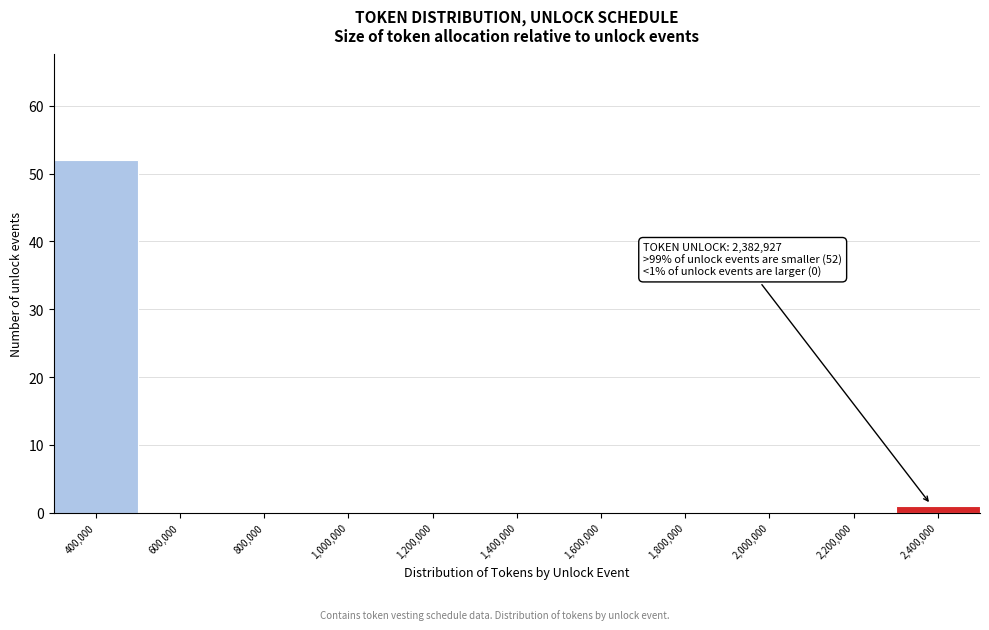

Which range on the x-axis has the tallest bar?

300000 to 500000